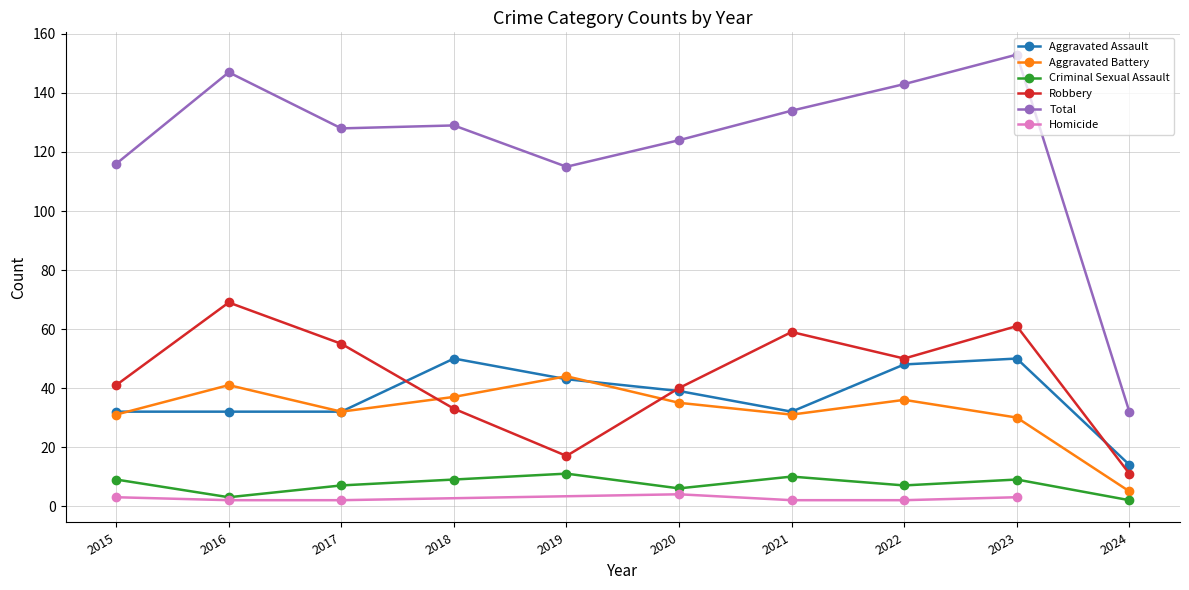

What is the total value across all series at 2021?

266